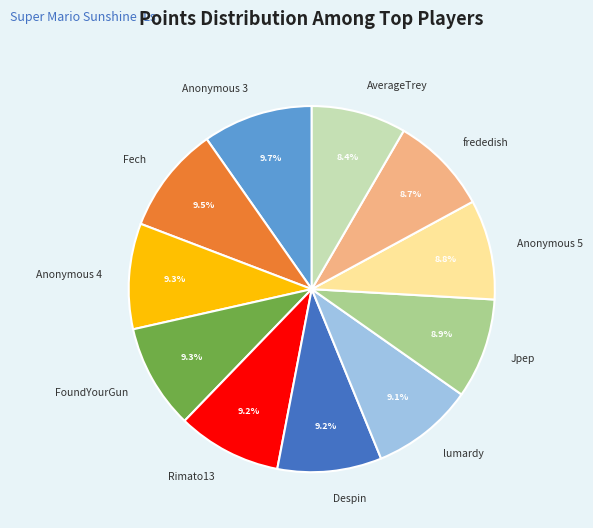

How many segments does this pie chart have?

11